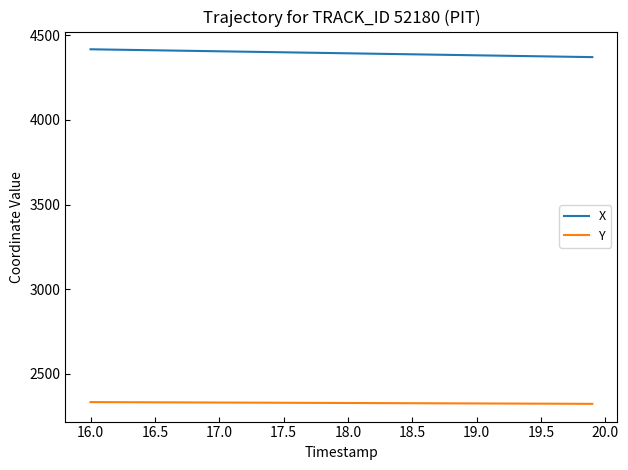

True or false: Y and X intersect in this chart.

False